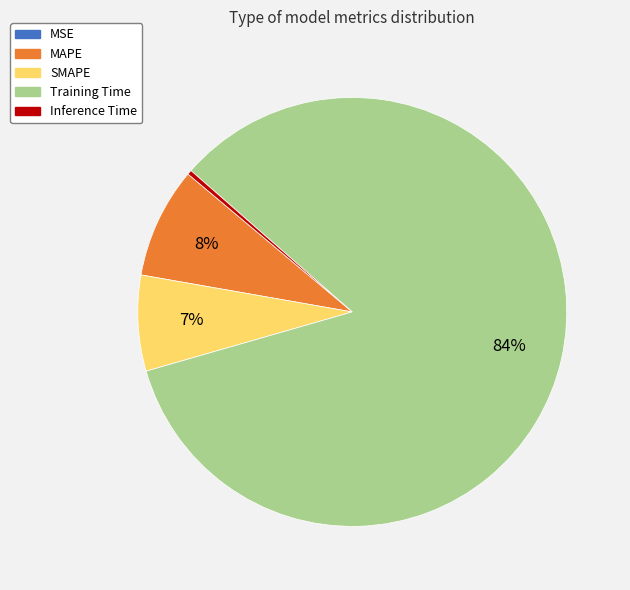

The SMAPE slice represents 16% of the pie. True or false?

False